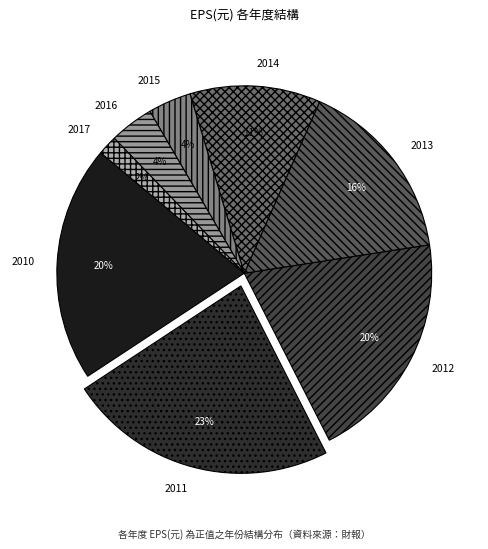

To the nearest percent, what percentage of the pie is 2016?

4%